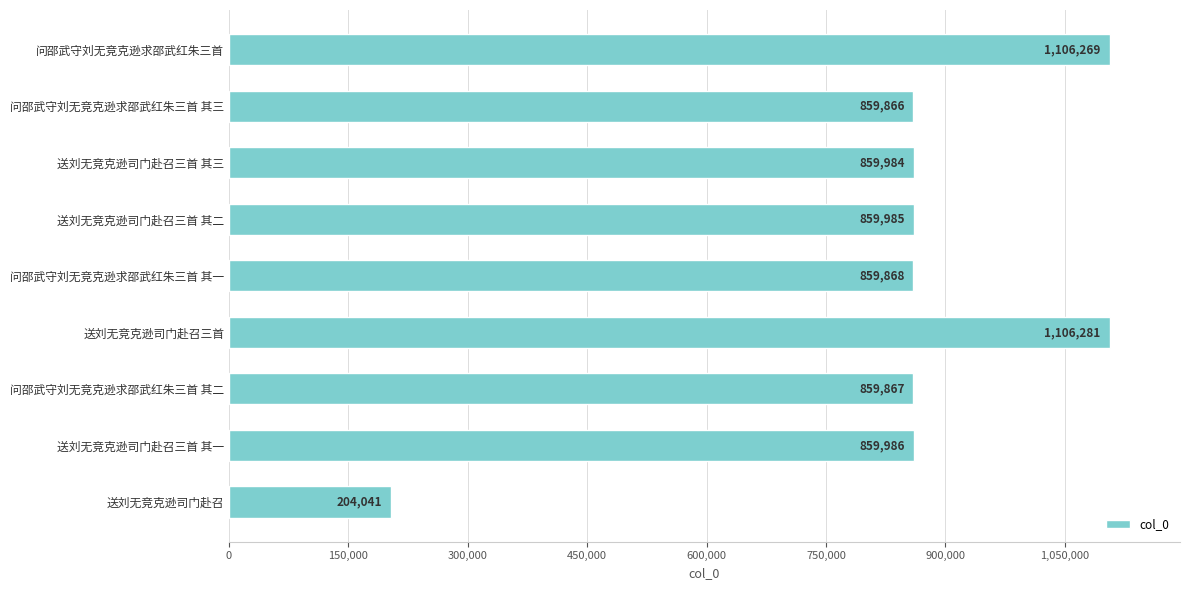

List the labels in order of value, largest first.

送刘无竞克逊司门赴召三首, 问邵武守刘无竞克逊求邵武红朱三首, 送刘无竞克逊司门赴召三首 其一, 送刘无竞克逊司门赴召三首 其二, 送刘无竞克逊司门赴召三首 其三, 问邵武守刘无竞克逊求邵武红朱三首 其一, 问邵武守刘无竞克逊求邵武红朱三首 其二, 问邵武守刘无竞克逊求邵武红朱三首 其三, 送刘无竞克逊司门赴召